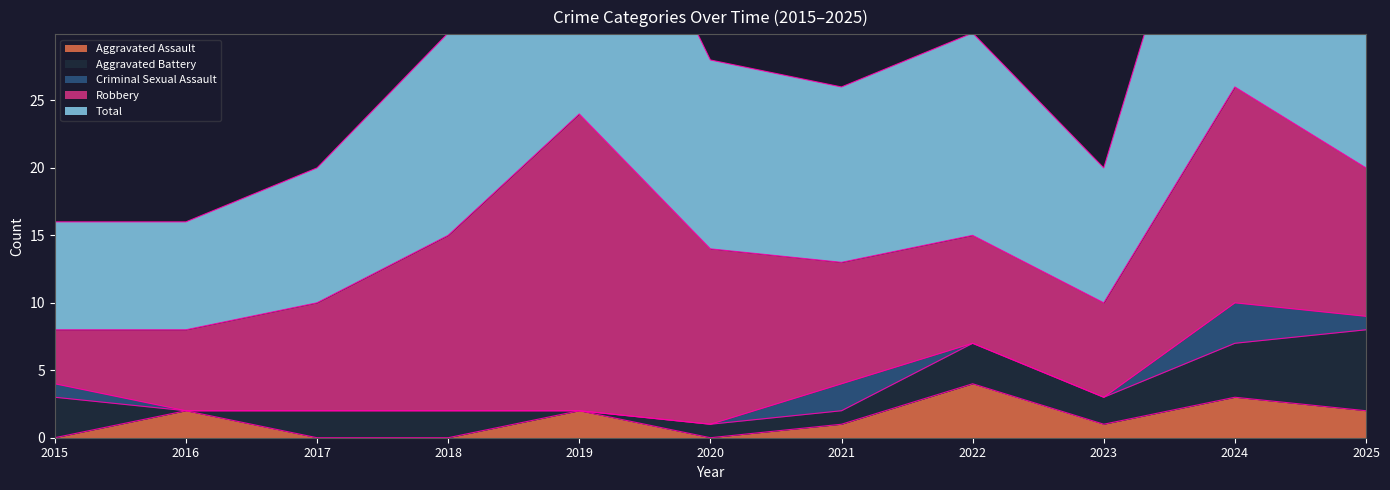

The Criminal Sexual Assault series shows 3 at 2024. True or false?

True